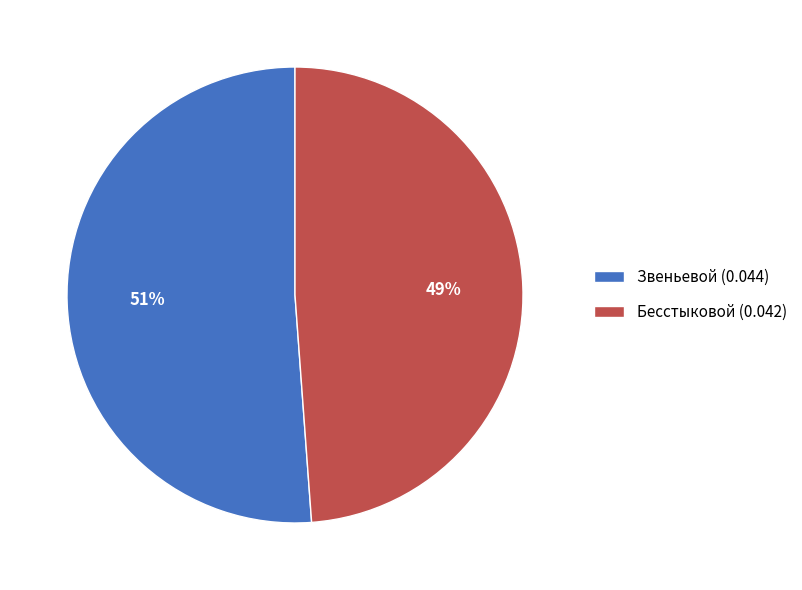

Which category has the biggest portion of the pie?

Звеньевой